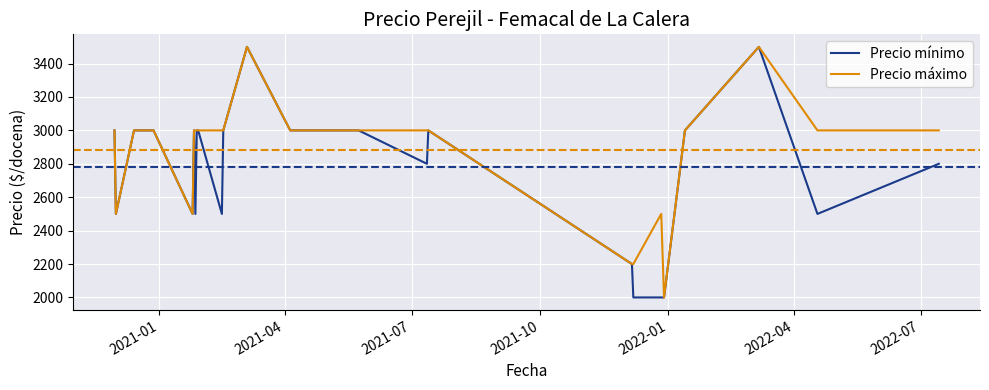

Rank the series by their average value, from highest to lowest.

Precio máximo, Precio mínimo